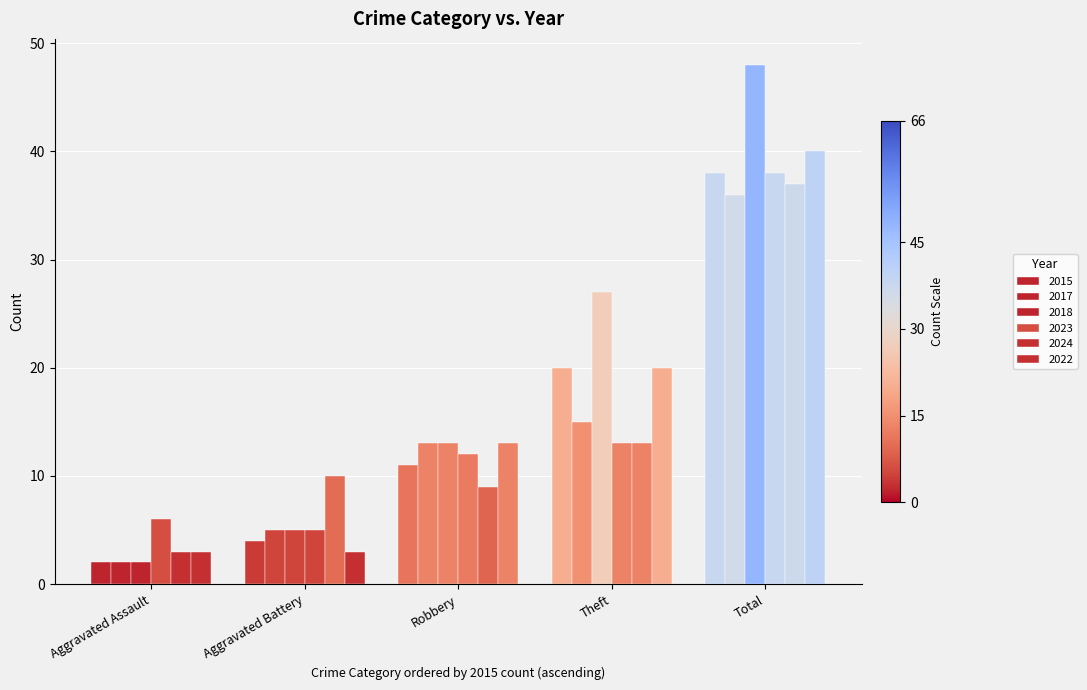

Is the value of 2024 at Theft greater than the value of 2022 at Aggravated Battery?

Yes